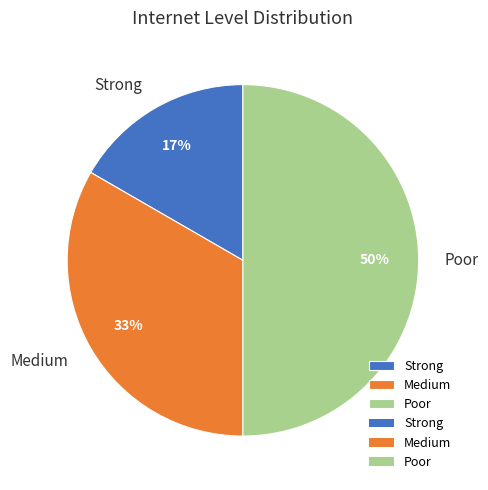

What is the largest slice in the pie chart?

Poor